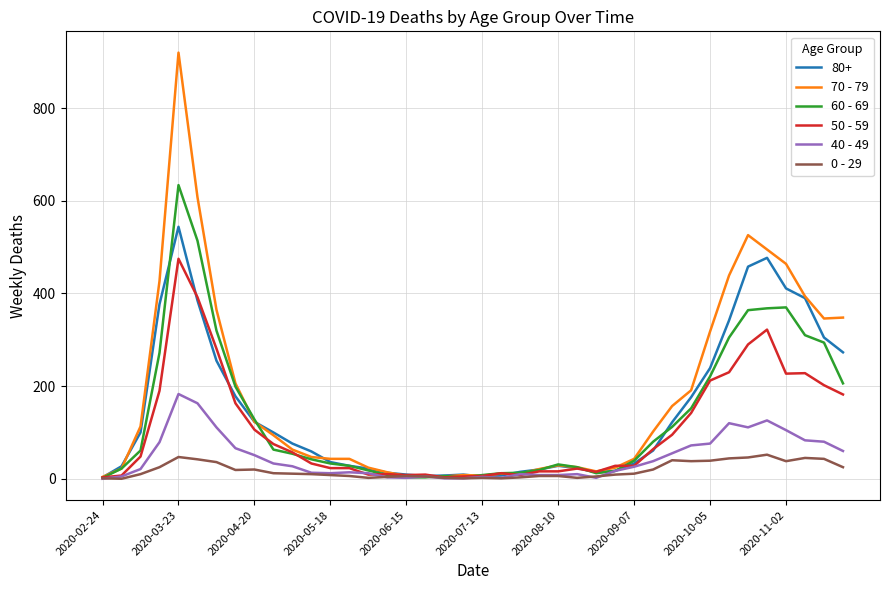

What is the greatest value displayed?

920